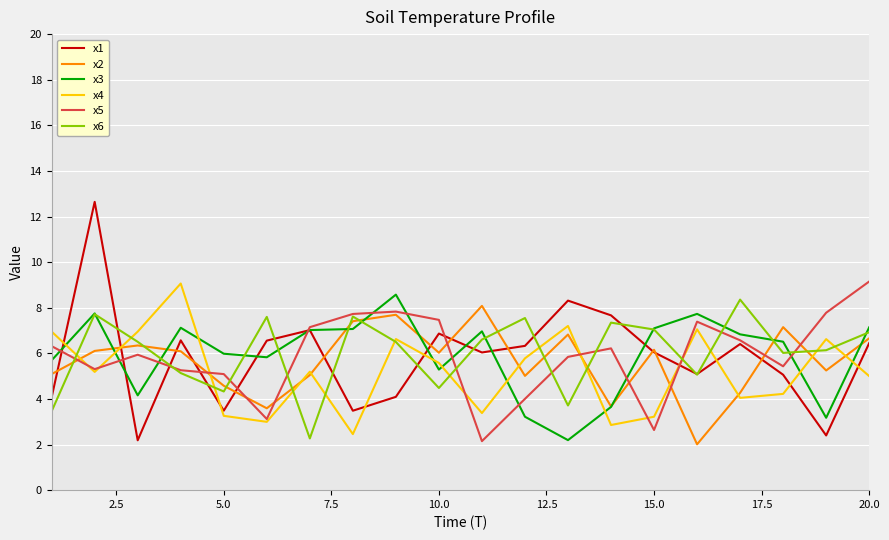

True or false: x4 has more than 1 points higher than both neighbors.

True